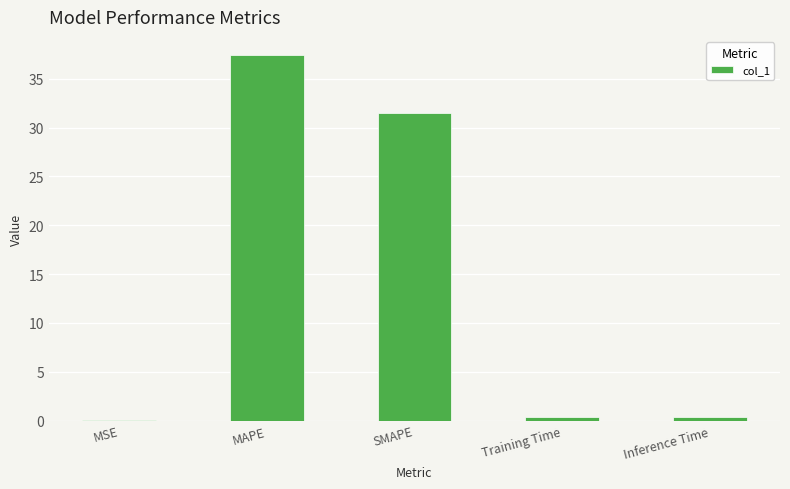

Where is the data nearest to the value 18?

SMAPE